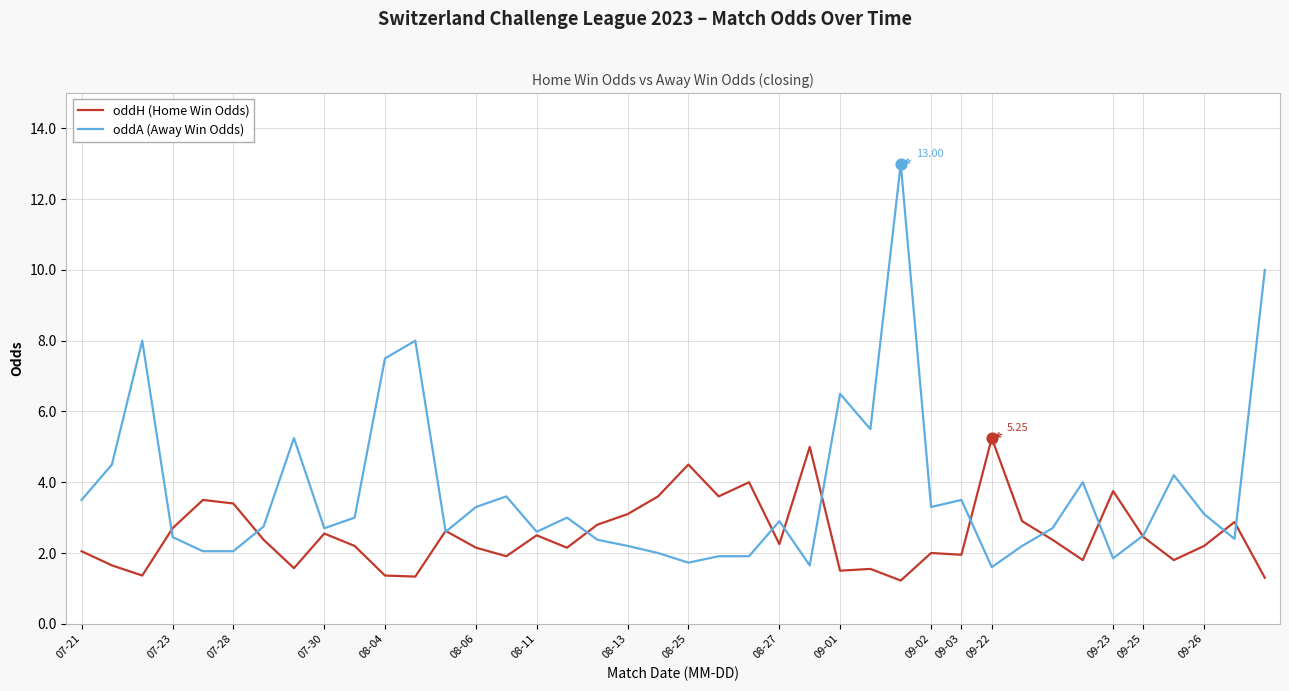

Which series has the largest range (max minus min)?

oddA (Away Win Odds)